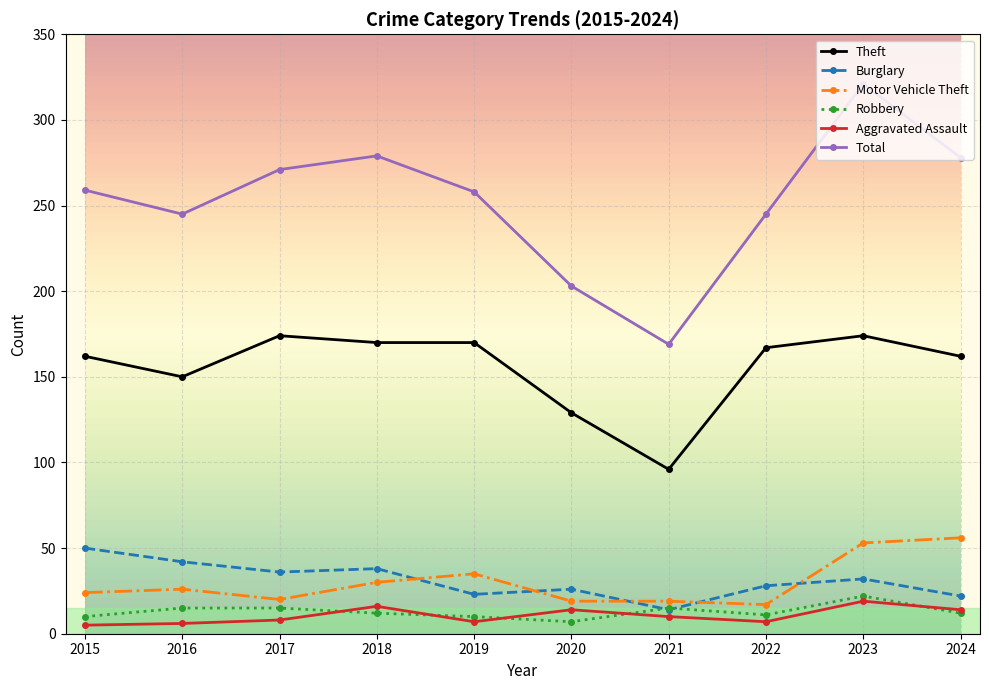

Is it true that Aggravated Assault equals 14 at 2024?

True